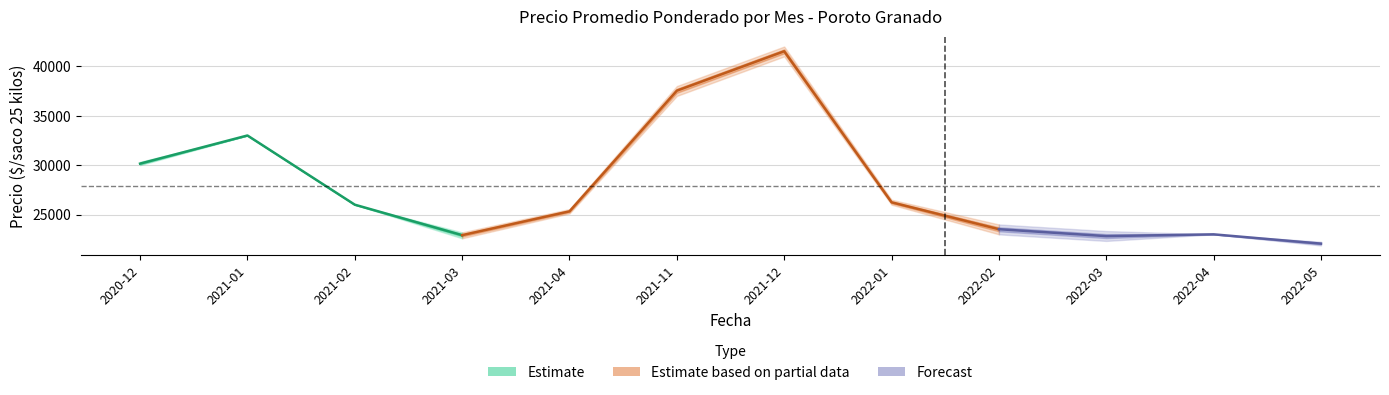

Which has a higher value, 29 or 19?

29